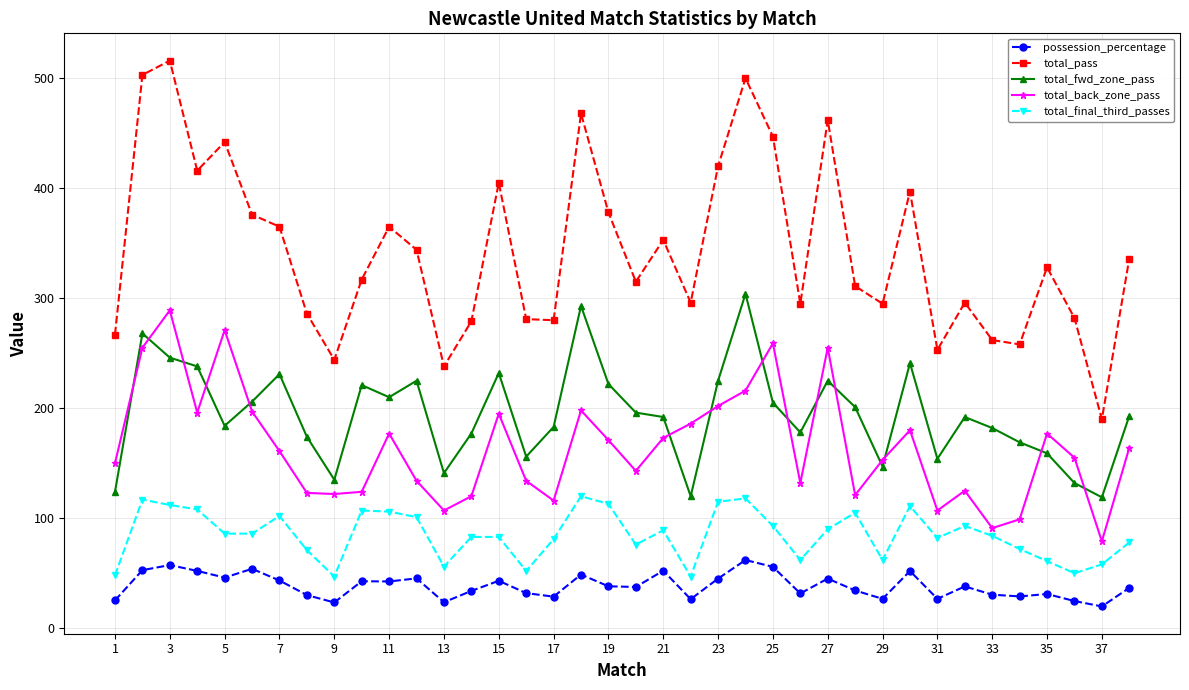

What is the average value of the possession_percentage series?

38.6